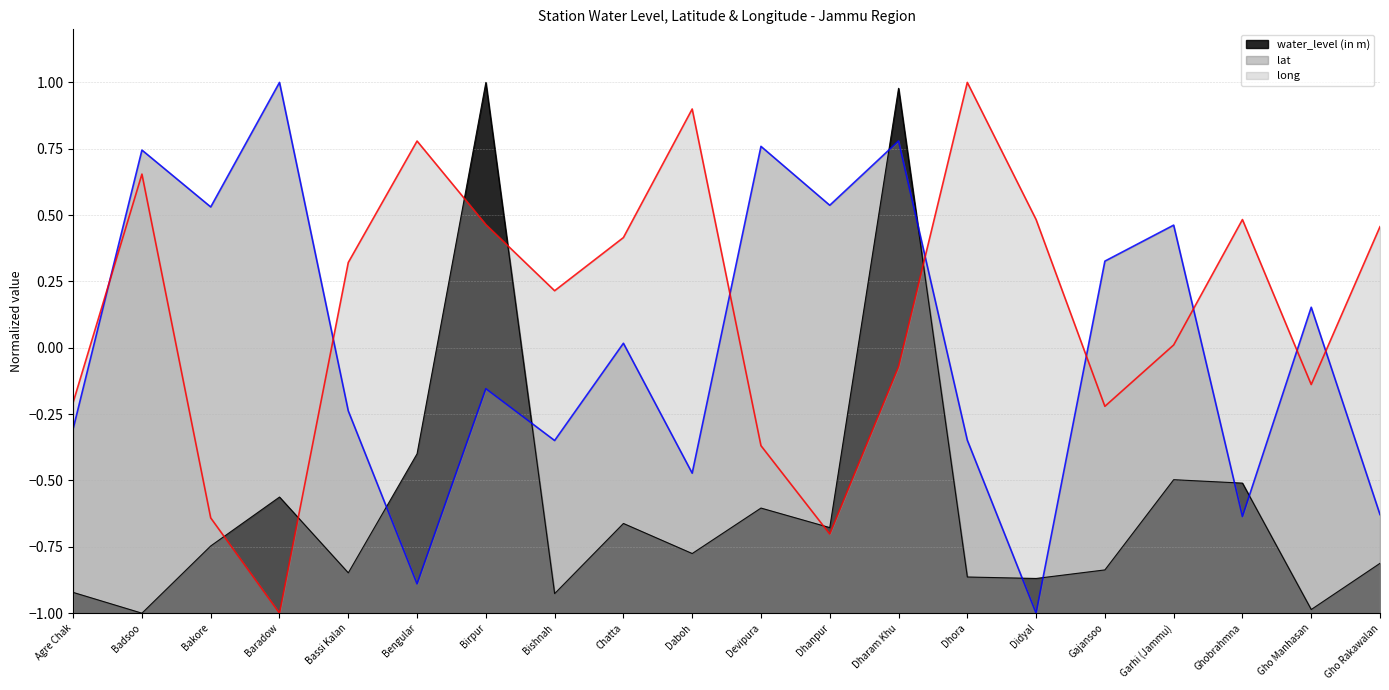

Which series ends up on top after the final intersection of water_level (in m) and long?

long